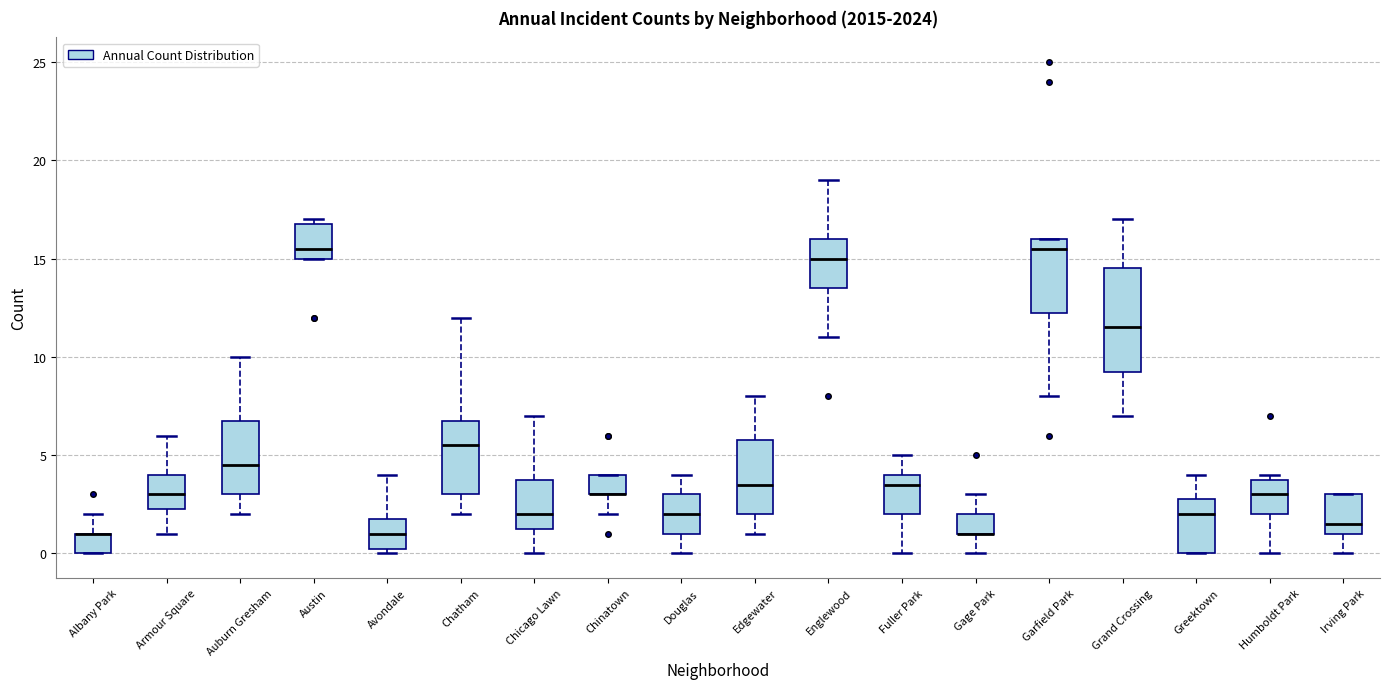

Comparing the boxes themselves (not the whiskers), which one is the tallest?

Grand Crossing